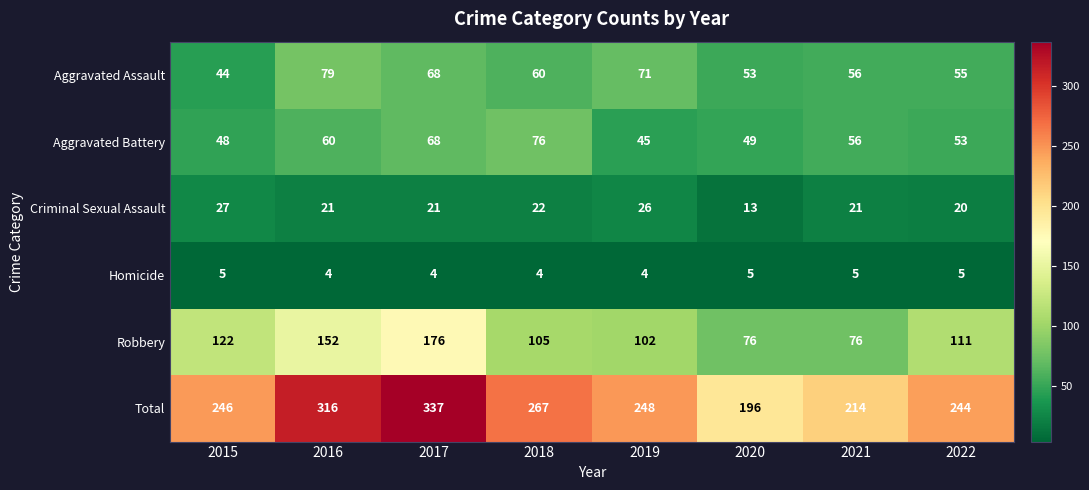

Which series has the largest total across all categories?

Total